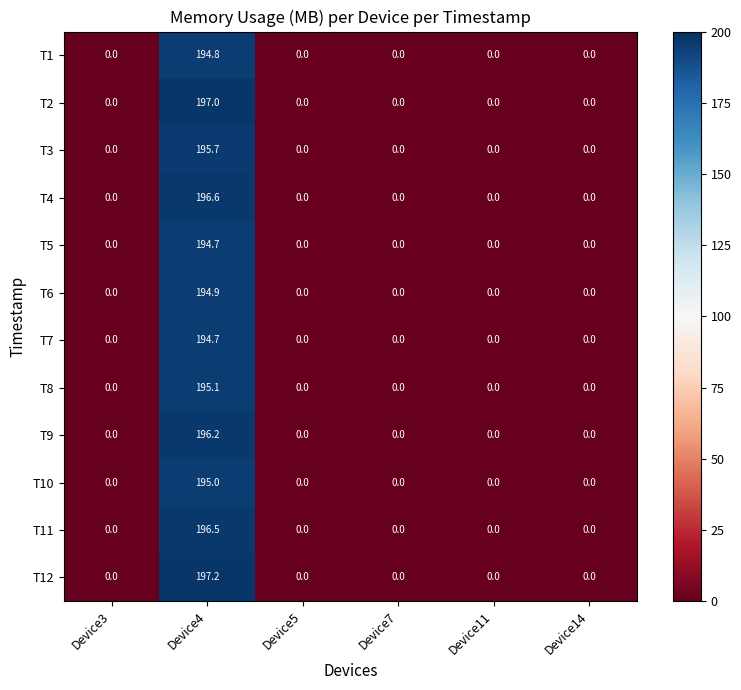

What is the difference between the maximum and minimum values in the T2 series?

197.0